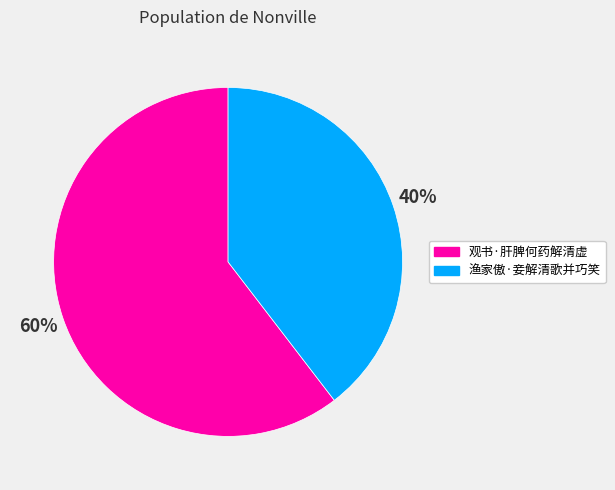

Approximately how many times larger is the value at 观书·肝脾何药解清虚 compared to 渔家傲·妾解清歌并巧笑?

1.5